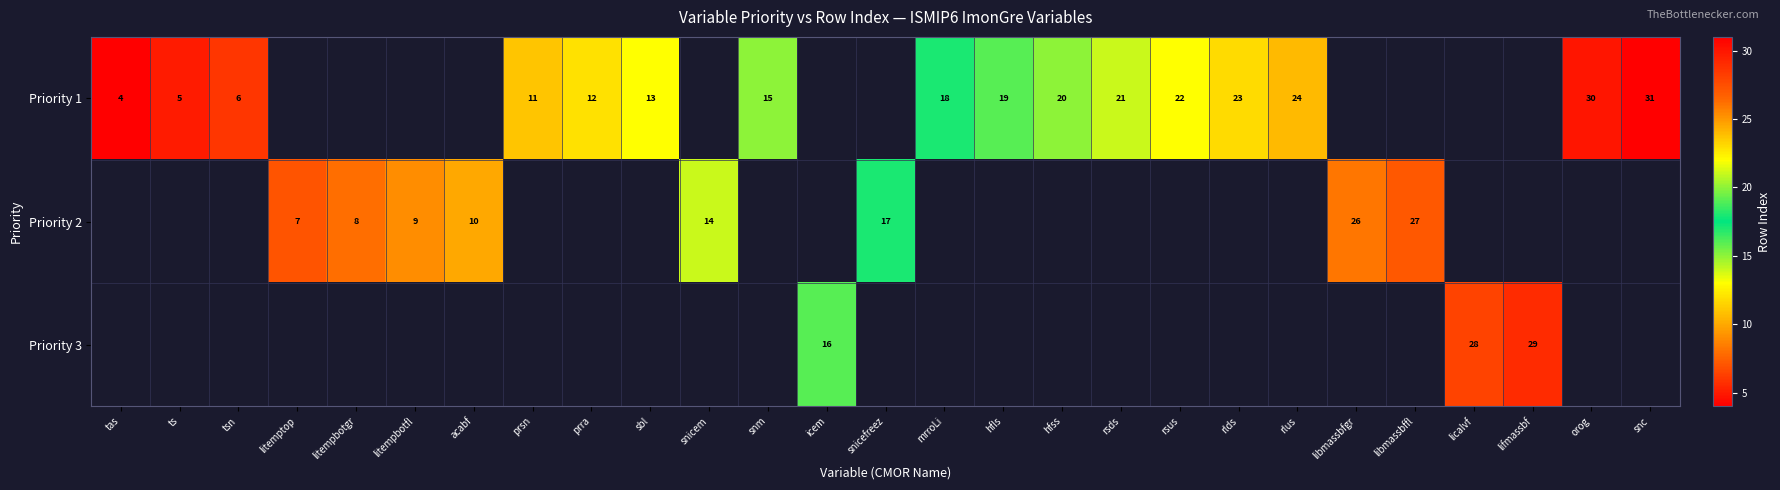

True or false: Priority 1 has a value of 19 at hfls.

True